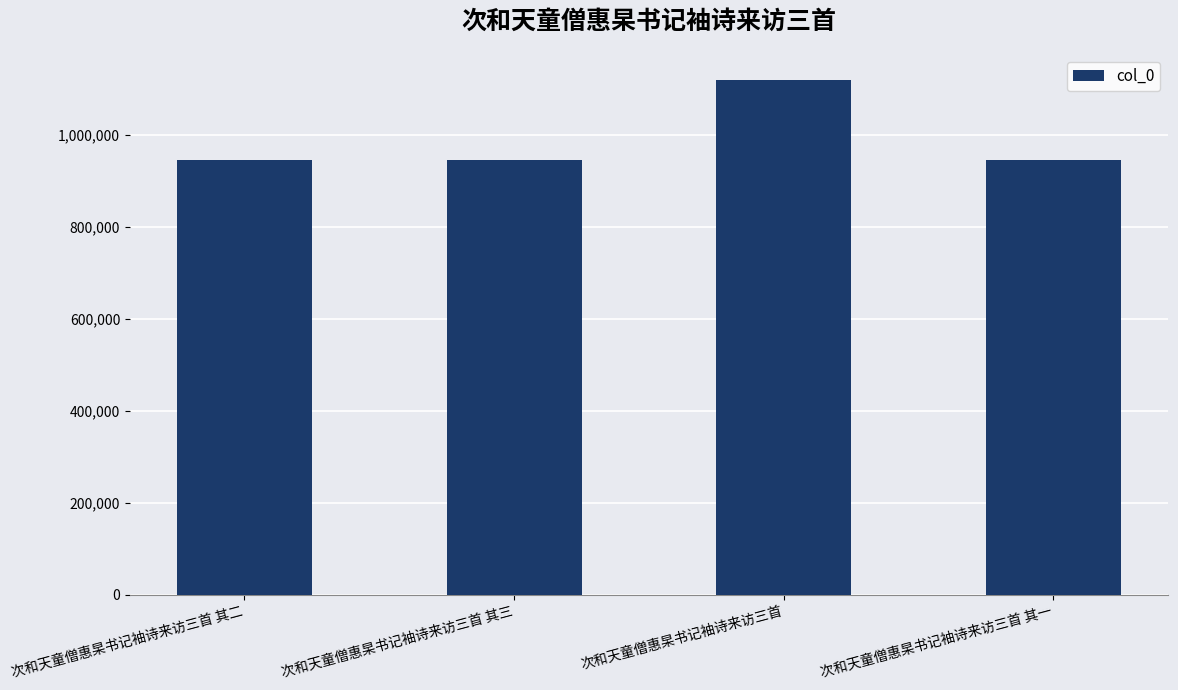

Approximately how many times larger is the value at 次和天童僧惠杲书记袖诗来访三首 其一 compared to 次和天童僧惠杲书记袖诗来访三首 其二?

1.0